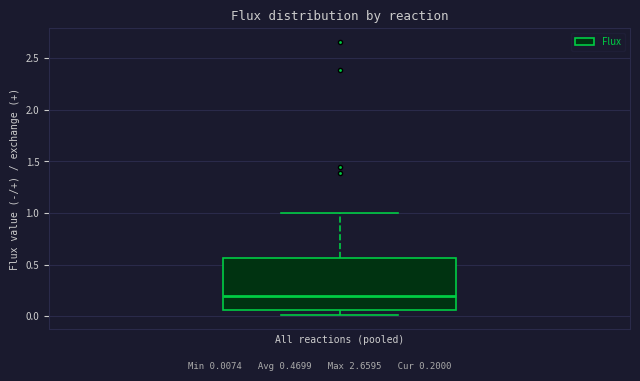

Transcribe this box plot: give where the median line is, the range the box spans, and where the two whiskers end, as read against the y-axis. The values are not printed on the chart, so give them approximately, as read against the axis.

median 0.20, box 0.05 to 0.55, whiskers 0.00 to 1.00